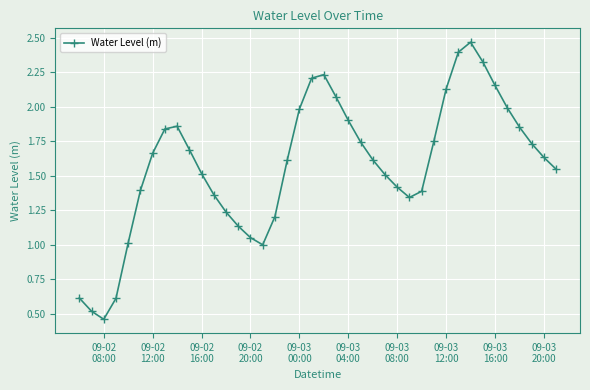

How many points are lower than both their immediate neighbors (excluding endpoints)?

3